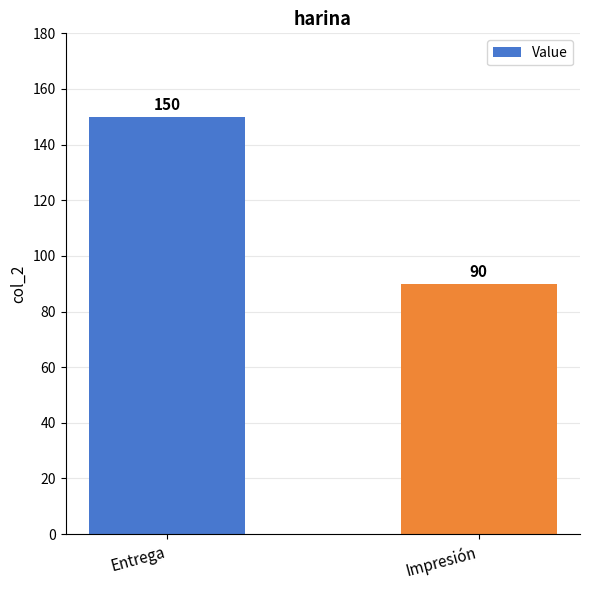

How many bars are there in total?

2